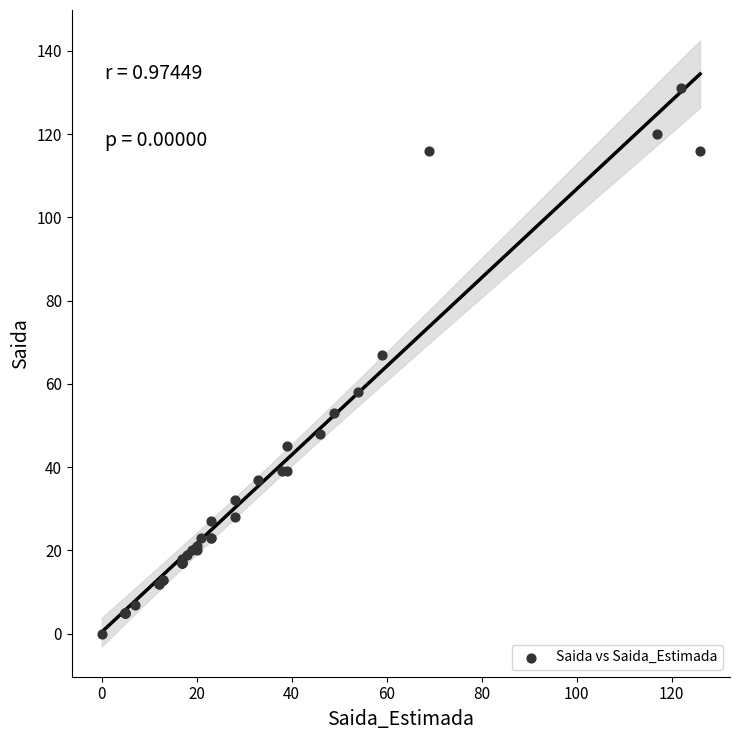

What Y value in the scatter plot is closest to 65?

67